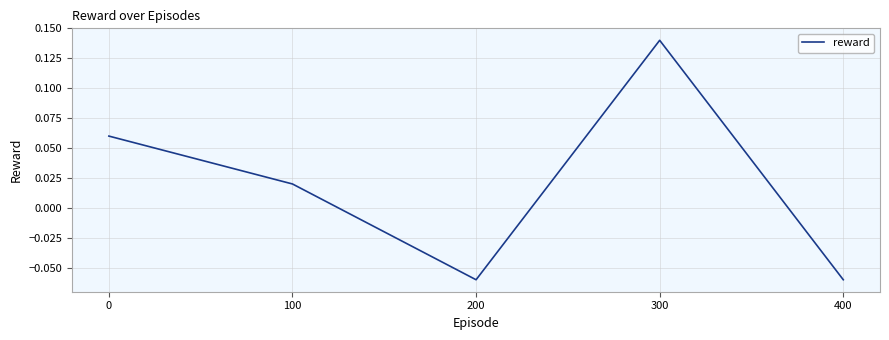

What is the difference between the maximum and minimum values?

0.2